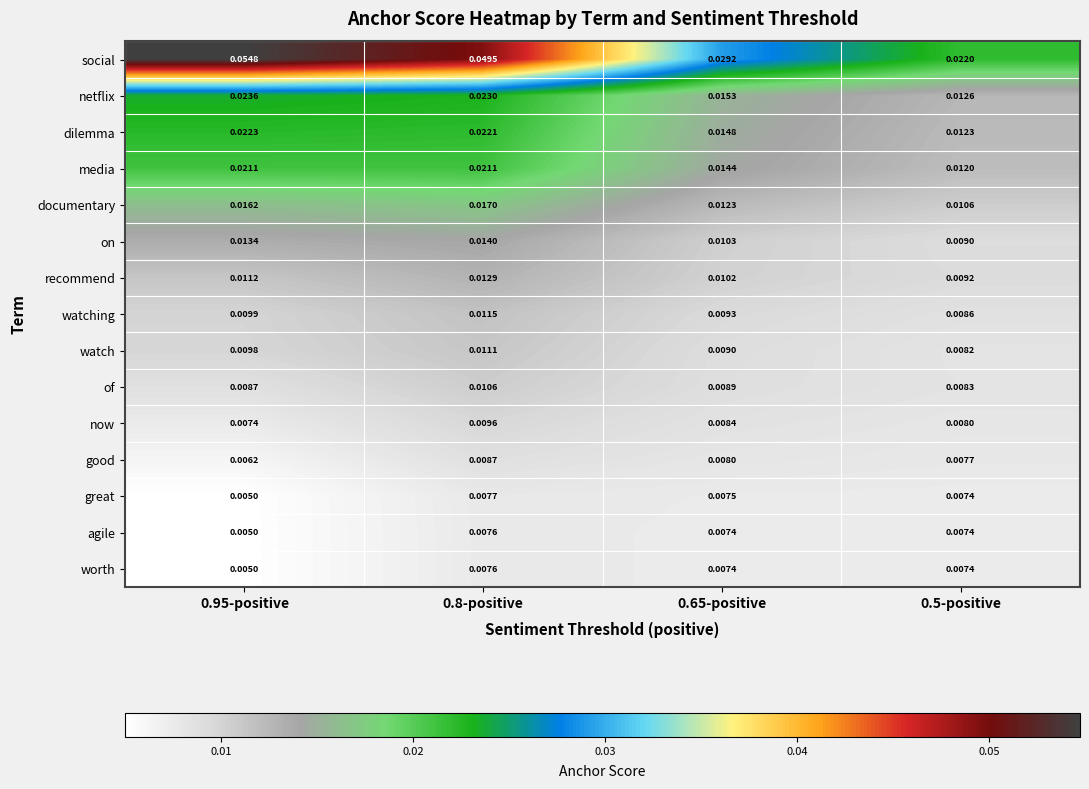

At which category is the sum across all series the highest?

0.8-positive